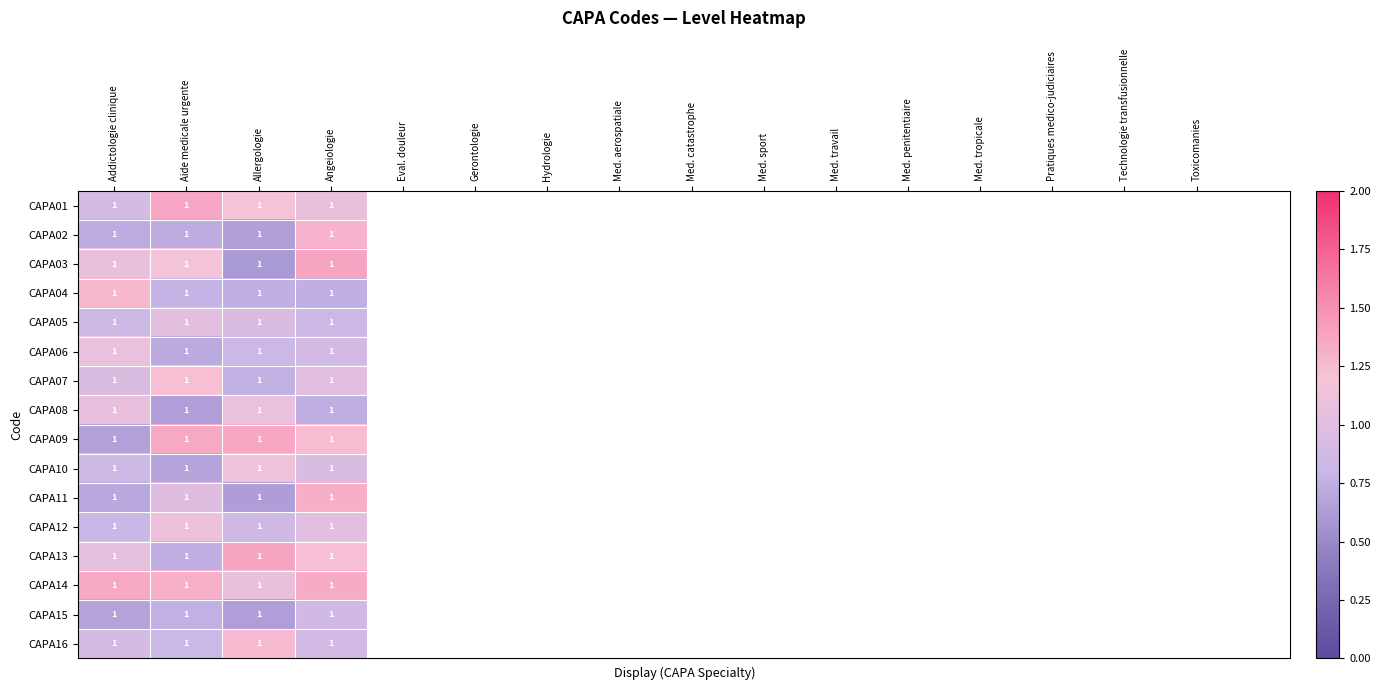

Between Allergologie and Angeiologie, which series saw the biggest shift?

CAPA03